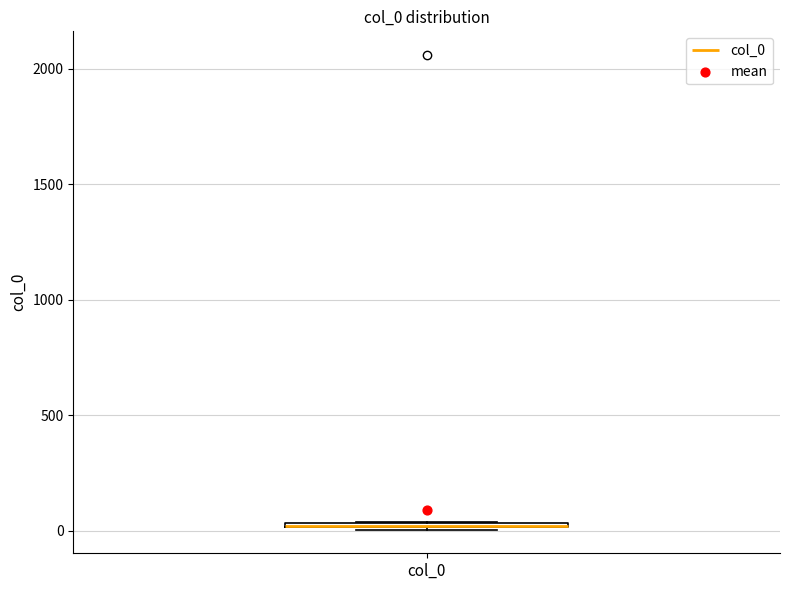

Where is the lower edge of the box for col_0 on the y-axis? The values are not printed on the chart, so give them approximately, as read against the axis.

0